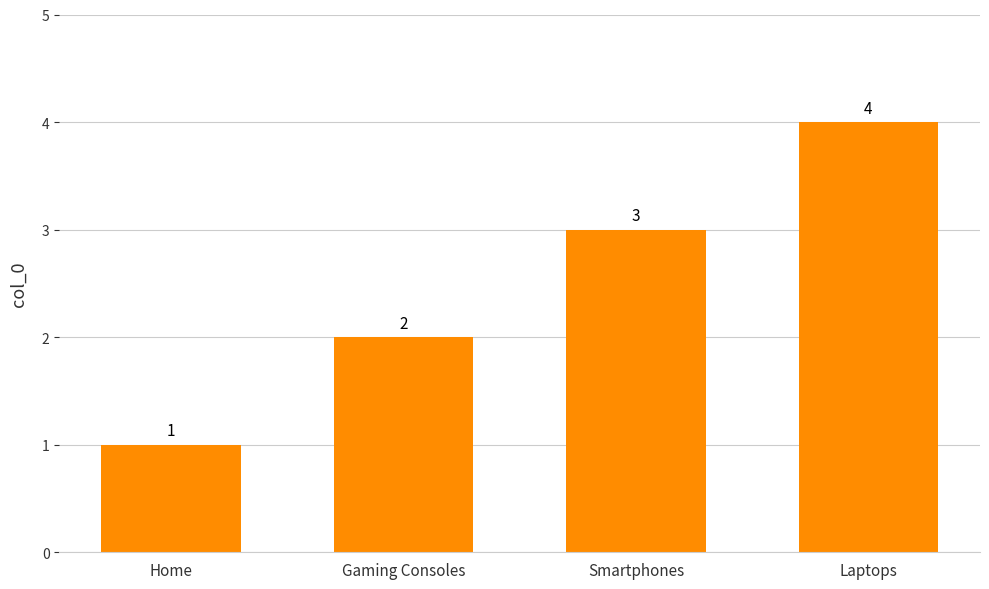

How many values are between 2 and 4?

3